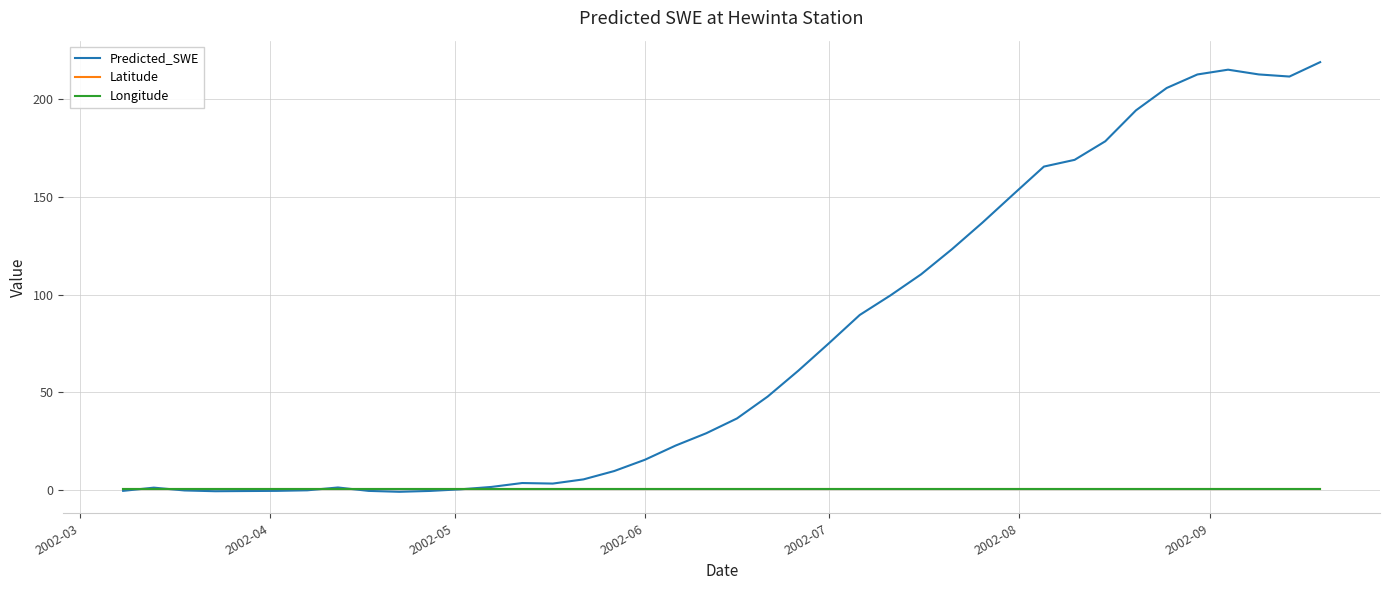

What is the greatest value displayed?

219.0